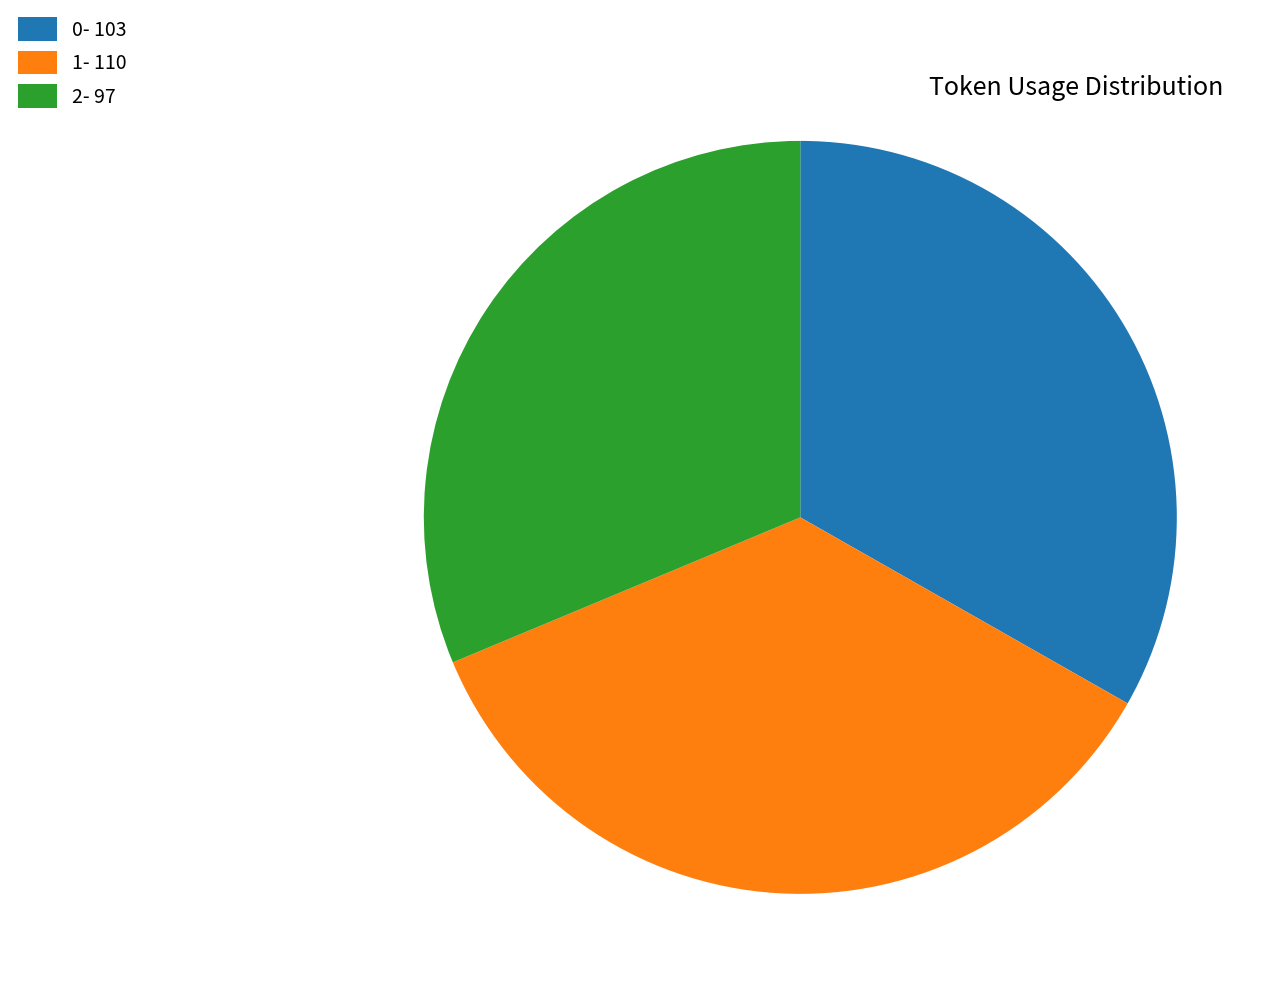

Is it true that 0- 103 is 28% of the pie?

False